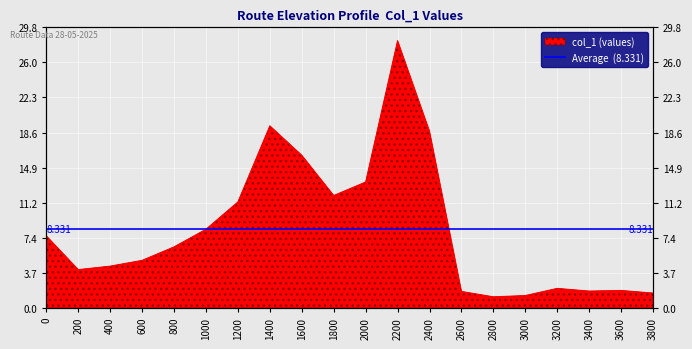

What is the value of the 7th point from the left?

11.2